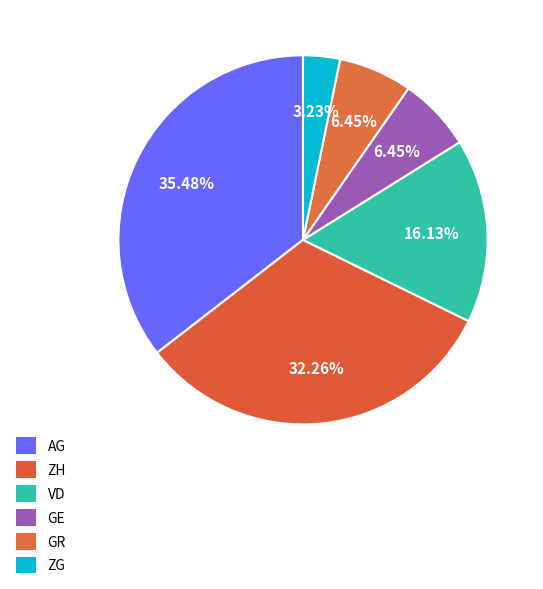

To the nearest percent, what is the difference between the largest and smallest slice percentages?

32%